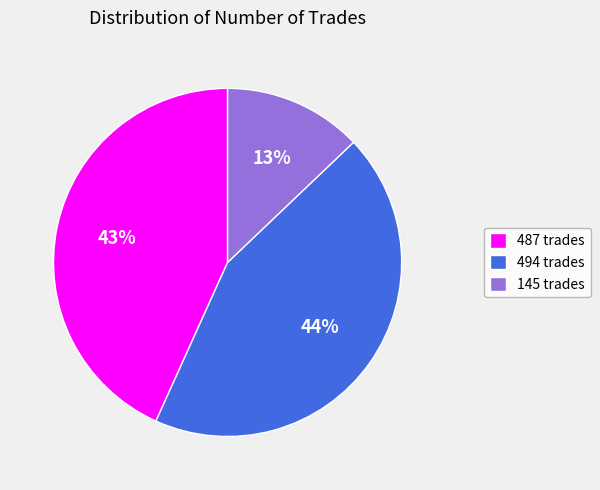

Rank the categories by value from lowest to highest.

145, 487, 494